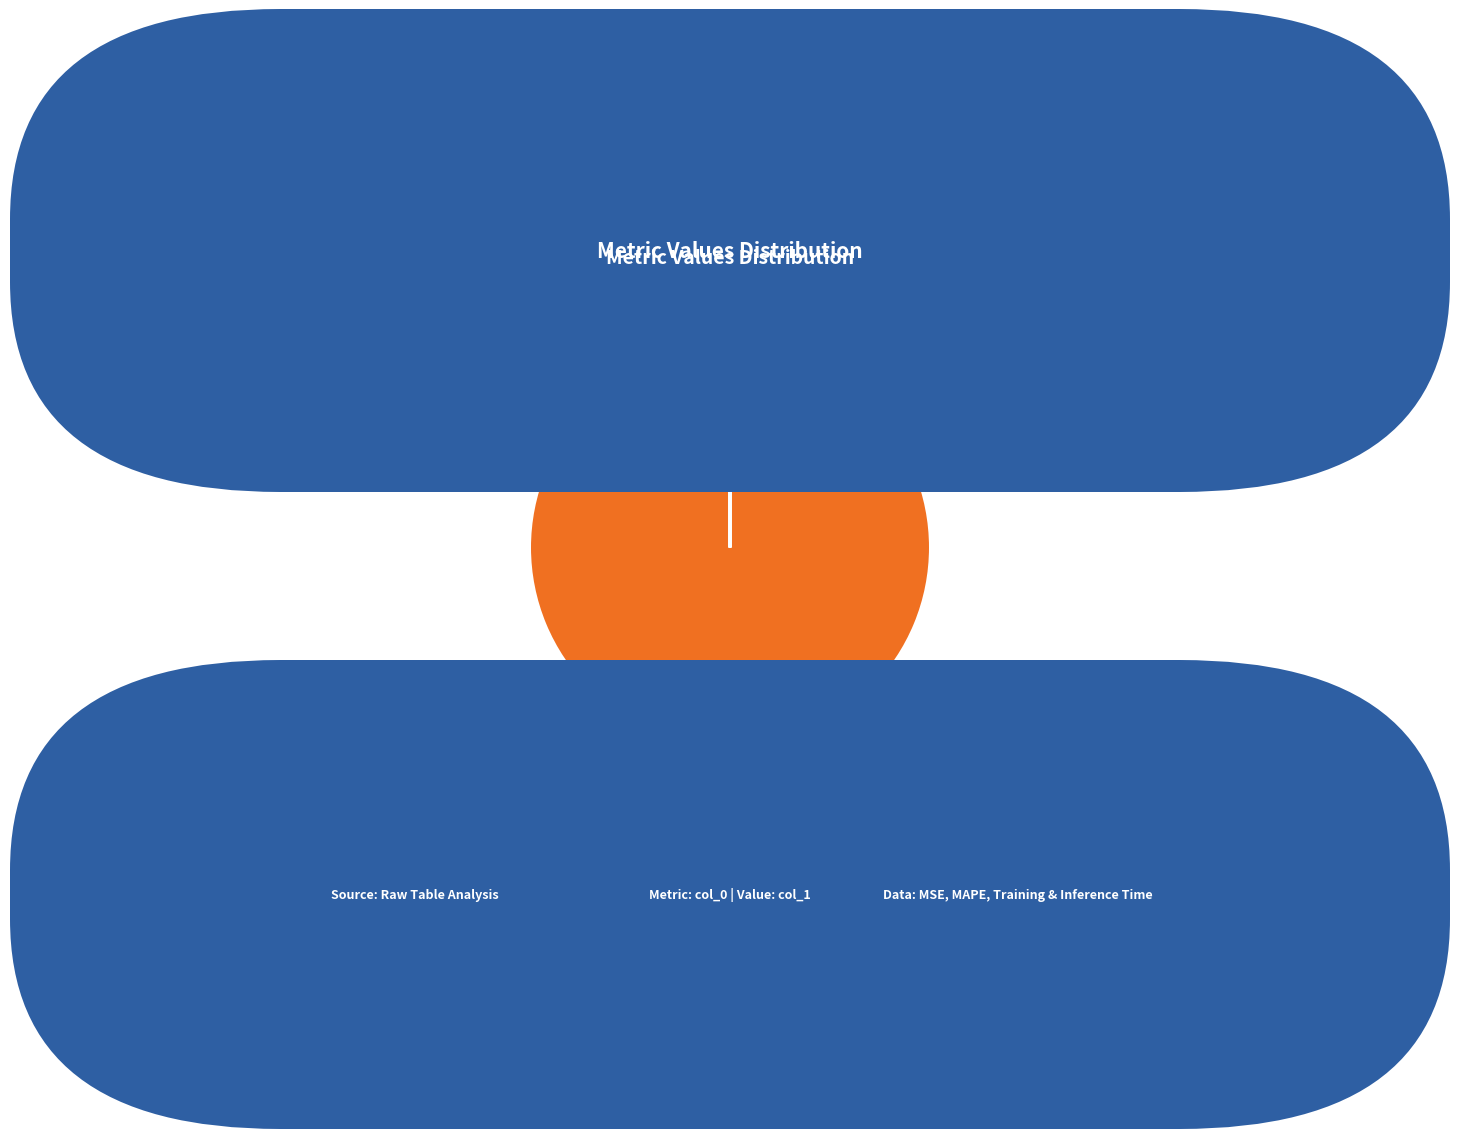

Which category has the biggest portion of the pie?

MAPE